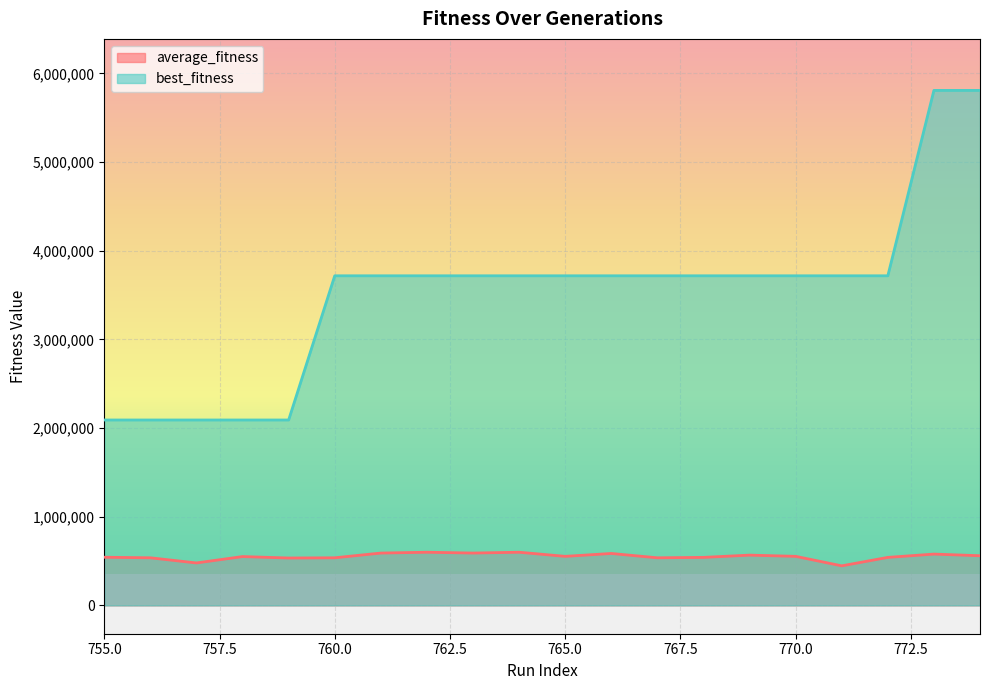

Reading right to left, transcribe all the data shown in this chart.

average_fitness: 560151.4	578747.9	541548.0	446254.3	553261.0	567085.2	541604.8	536910.3	585743.7	553188.2	599656.0	590471.4	599627.6	590345.6	536962.1	534553.0	550833.2	478827.3	536869.9	543355.8
best_fitness: 5809475.0	5809475.0	3718064.0	3718064.0	3718064.0	3718064.0	3718064.0	3718064.0	3718064.0	3718064.0	3718064.0	3718064.0	3718064.0	3718064.0	3718064.0	2091411.0	2091411.0	2091411.0	2091411.0	2091411.0